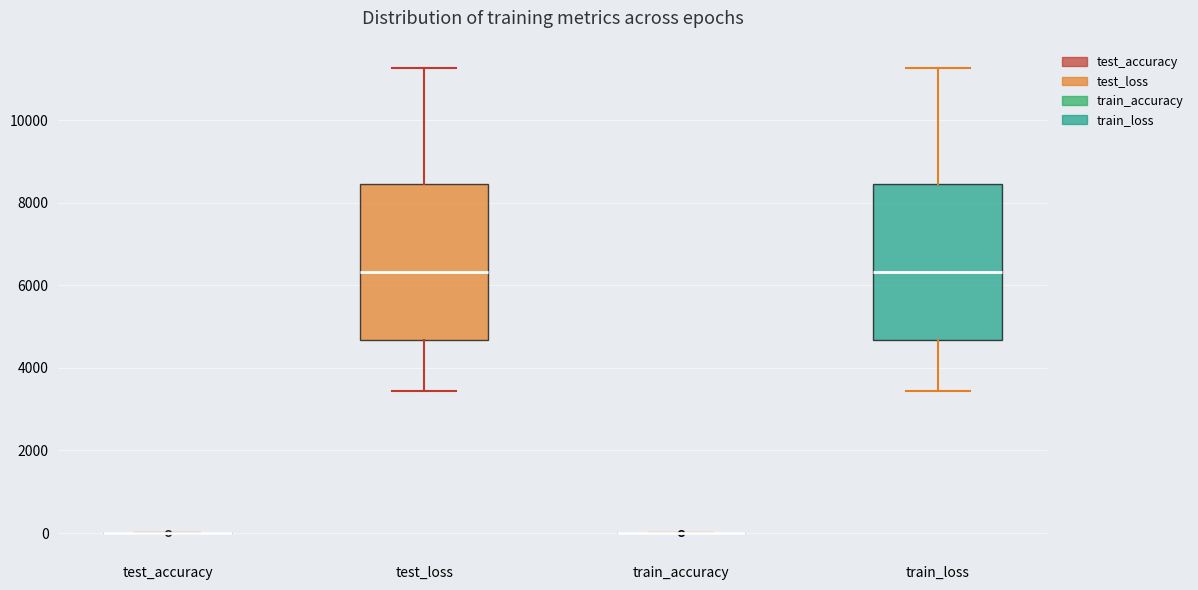

Where does the median line of the box for train_loss sit on the y-axis? The values are not printed on the chart, so give them approximately, as read against the axis.

6400